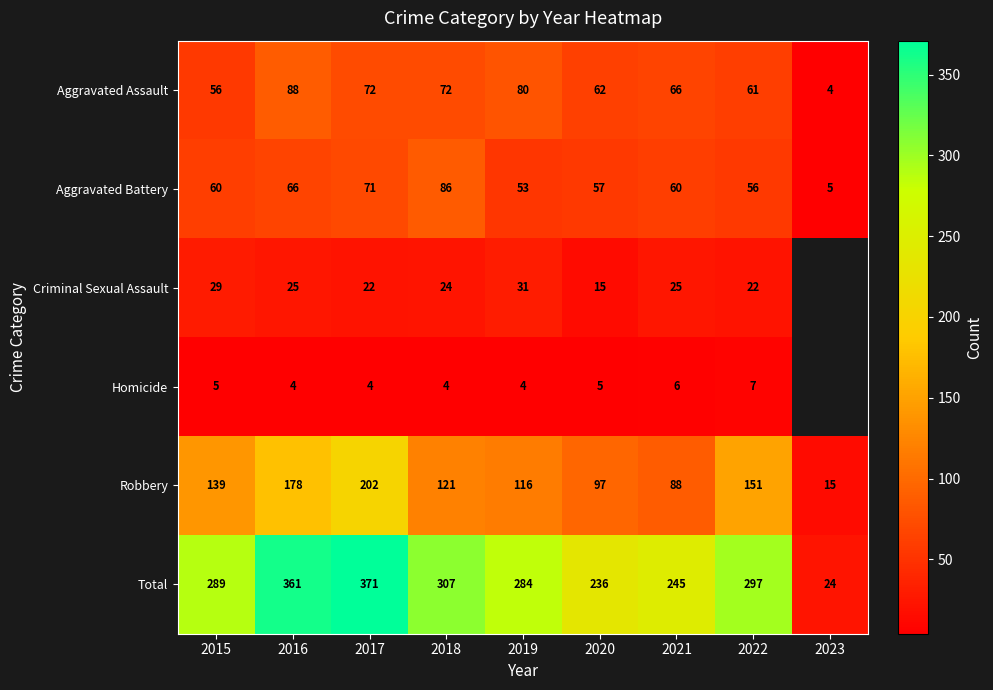

Between 2018 and 2021, which series saw the biggest shift?

Total